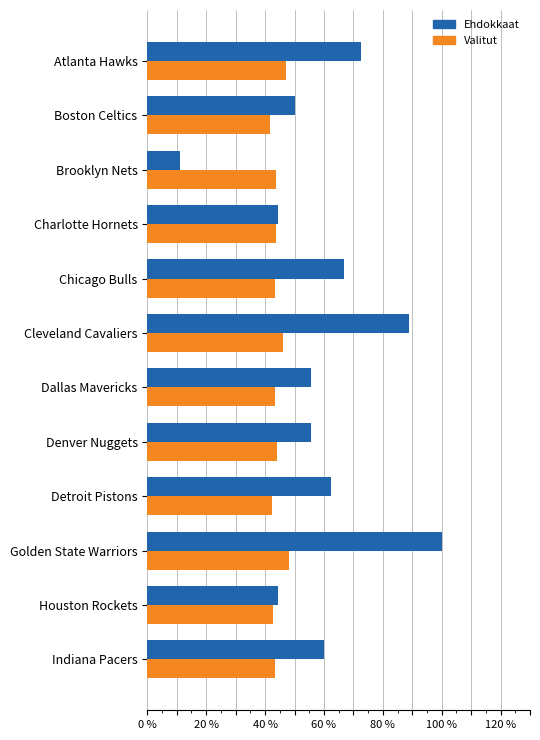

What position from the right is Indiana Pacers?

1